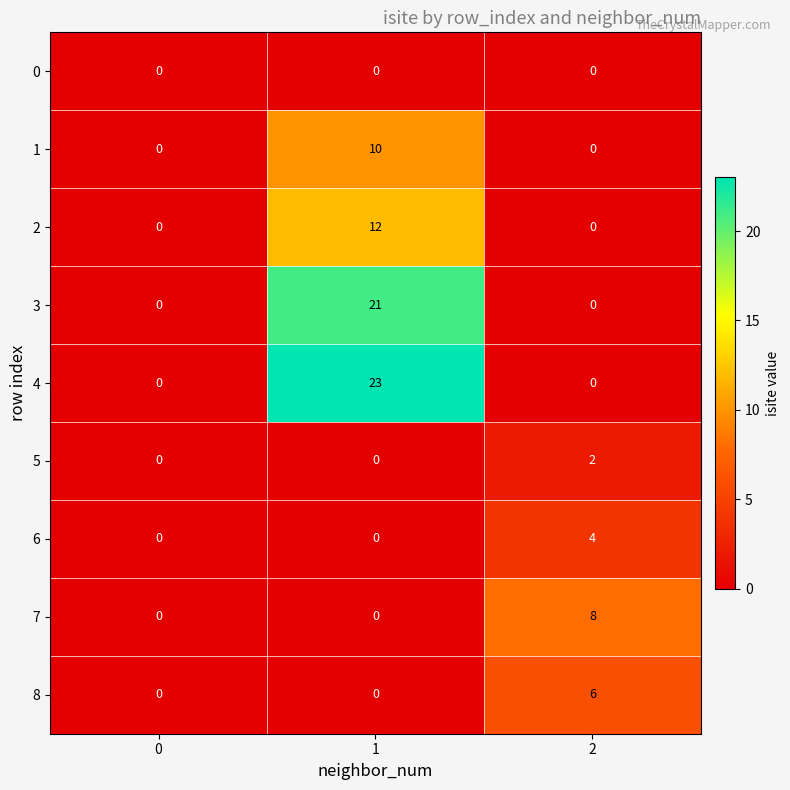

What is the approximate value of 2 at 1, to the nearest 5?

10